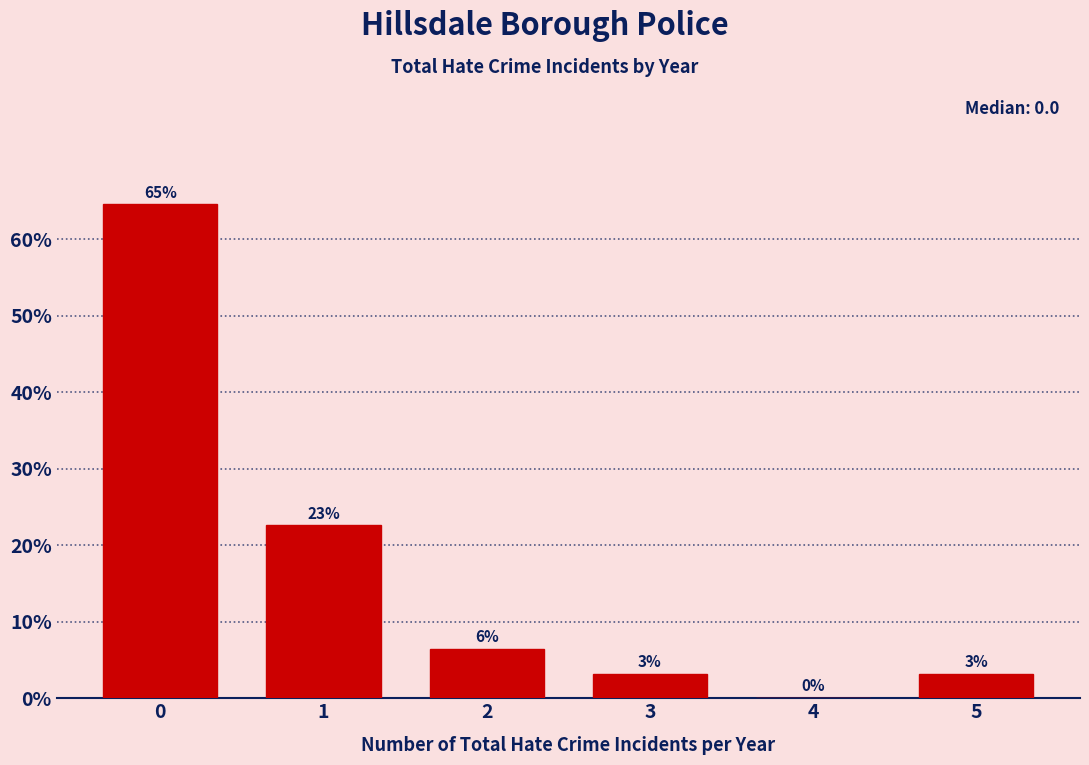

Are the bars horizontal?

No